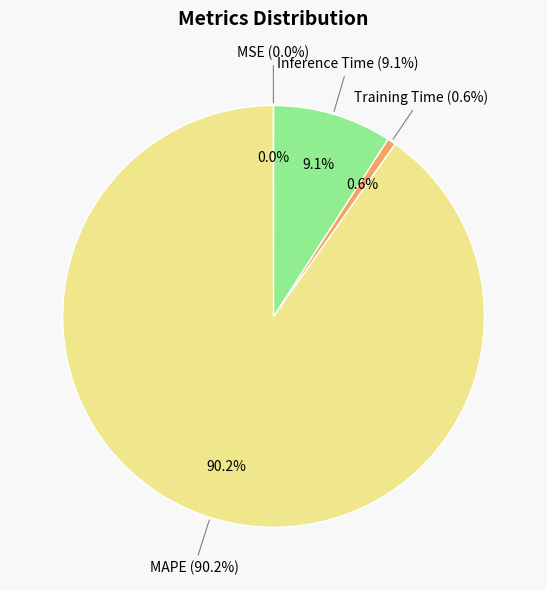

To the nearest percent, what is the difference between the MAPE and Inference Time slice percentages?

81%